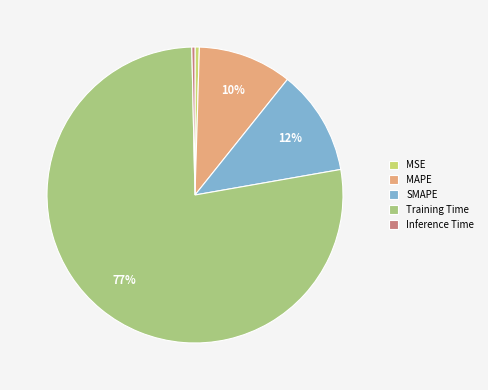

Is it true that Inference Time is 1% of the pie?

False